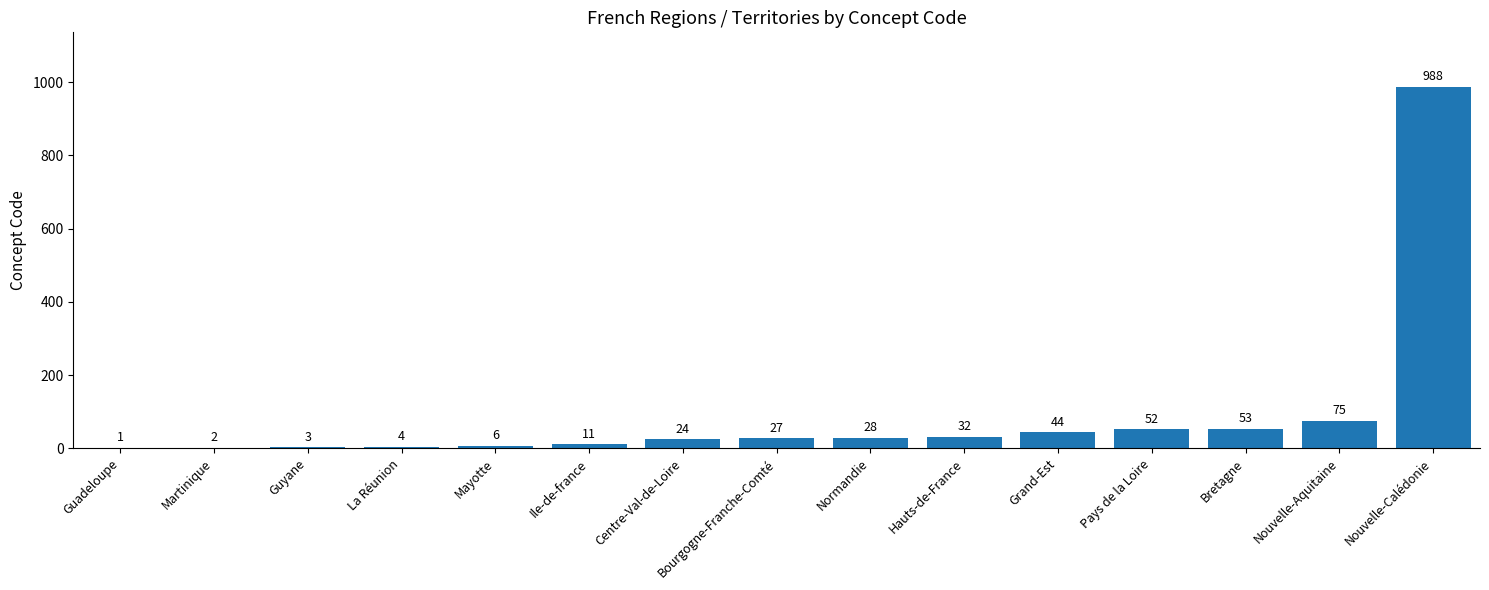

The chart shows a value of 497 at Nouvelle-Calédonie. True or false?

False